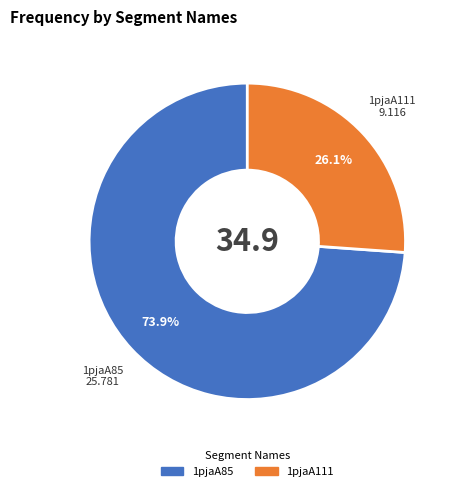

To the nearest percent, what is the average slice percentage?

50%